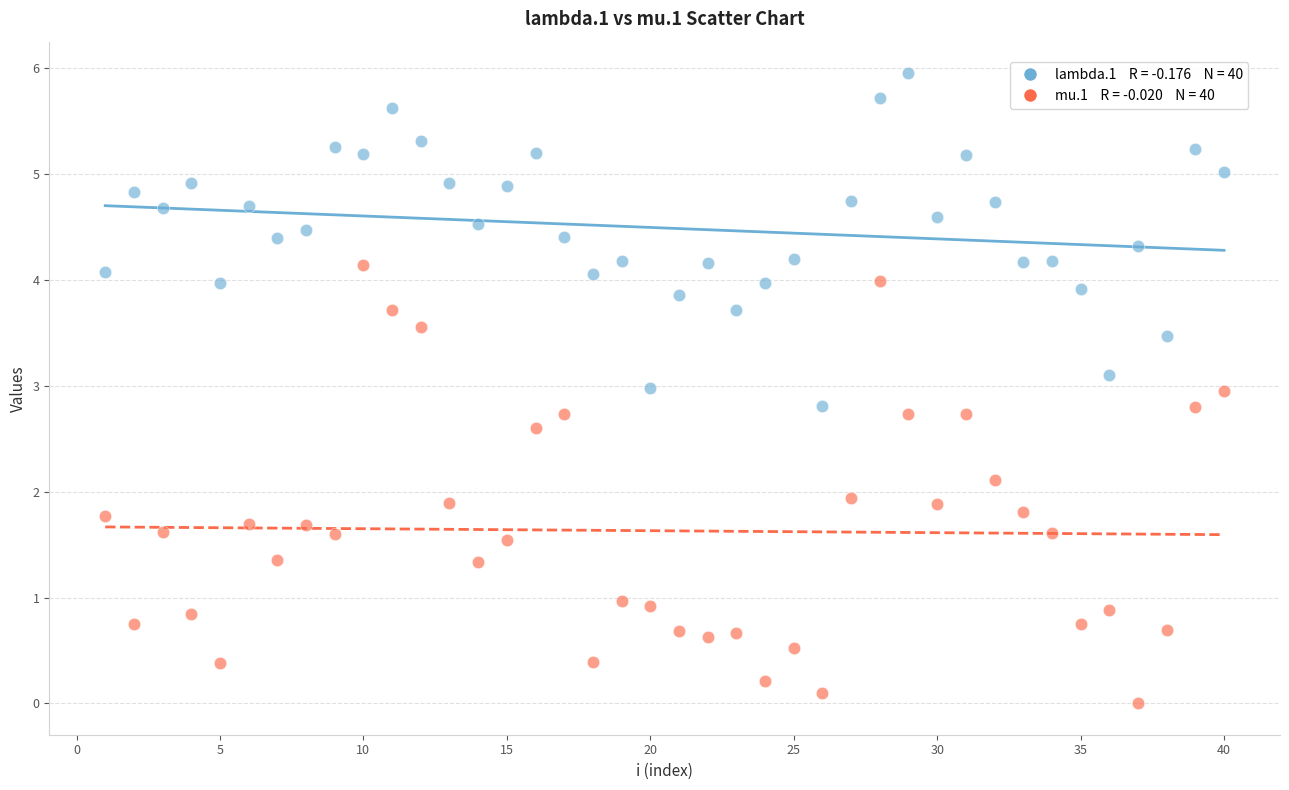

Across all data points, what is the range of Y values (max minus min)?

6.0